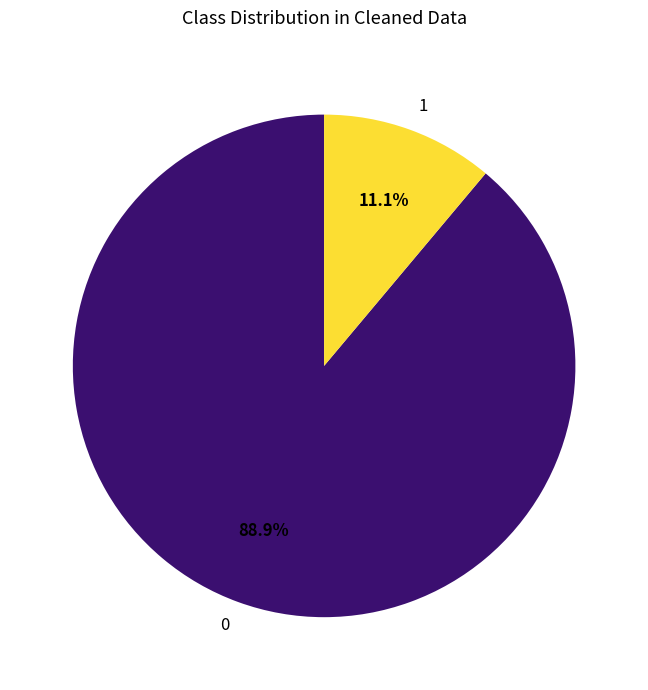

Does 0 represent more than half of the total?

Yes